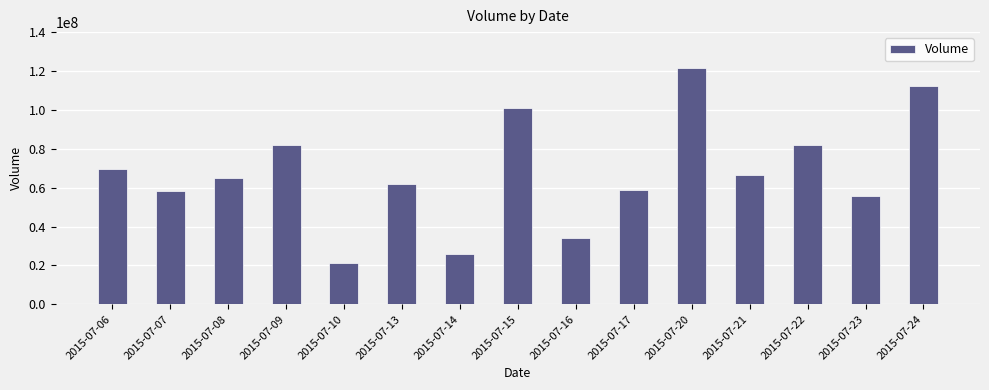

What is the change in value from 2015-07-07 to 2015-07-23?

-2431220